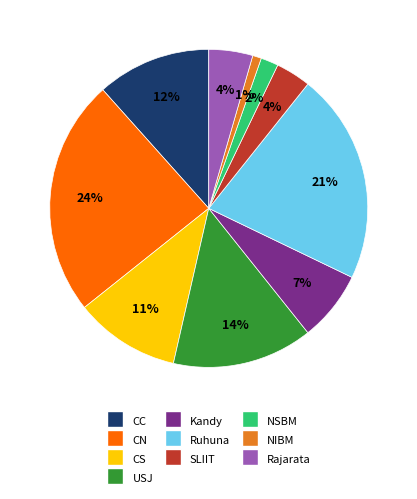

Which has a higher value, CC or NIBM?

CC